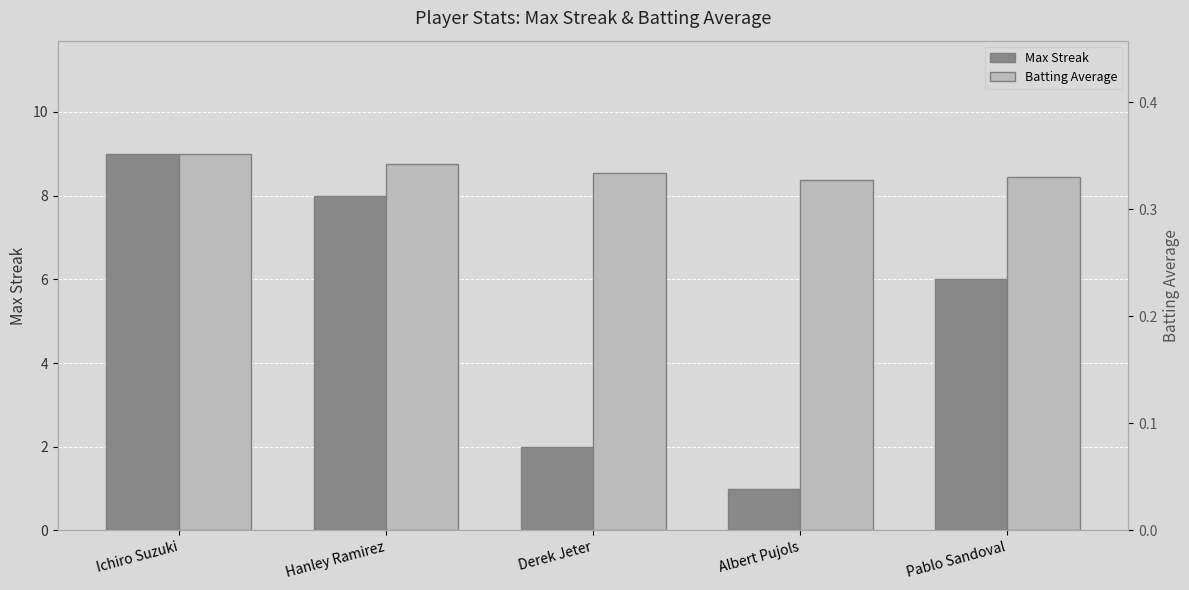

How many Max Streak values are between 2 and 8?

3